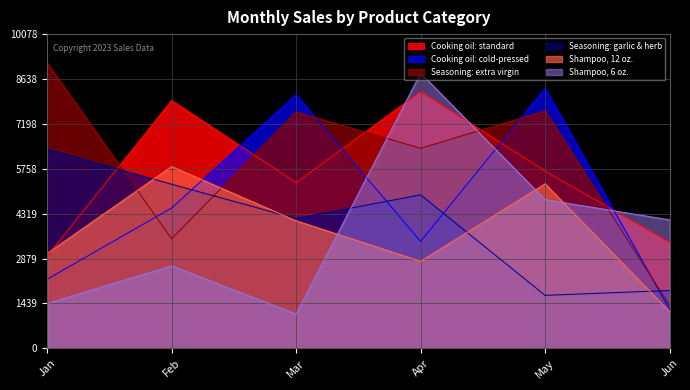

How many times do Seasoning: extra virgin and Shampoo, 12 oz. cross each other?

2